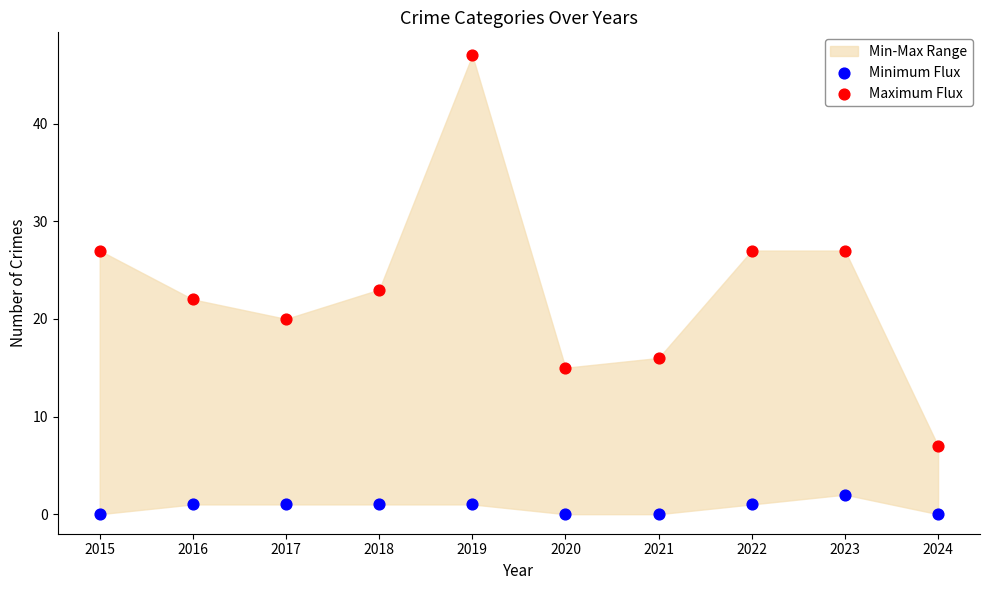

Which series reaches the maximum Y coordinate?

Maximum Flux